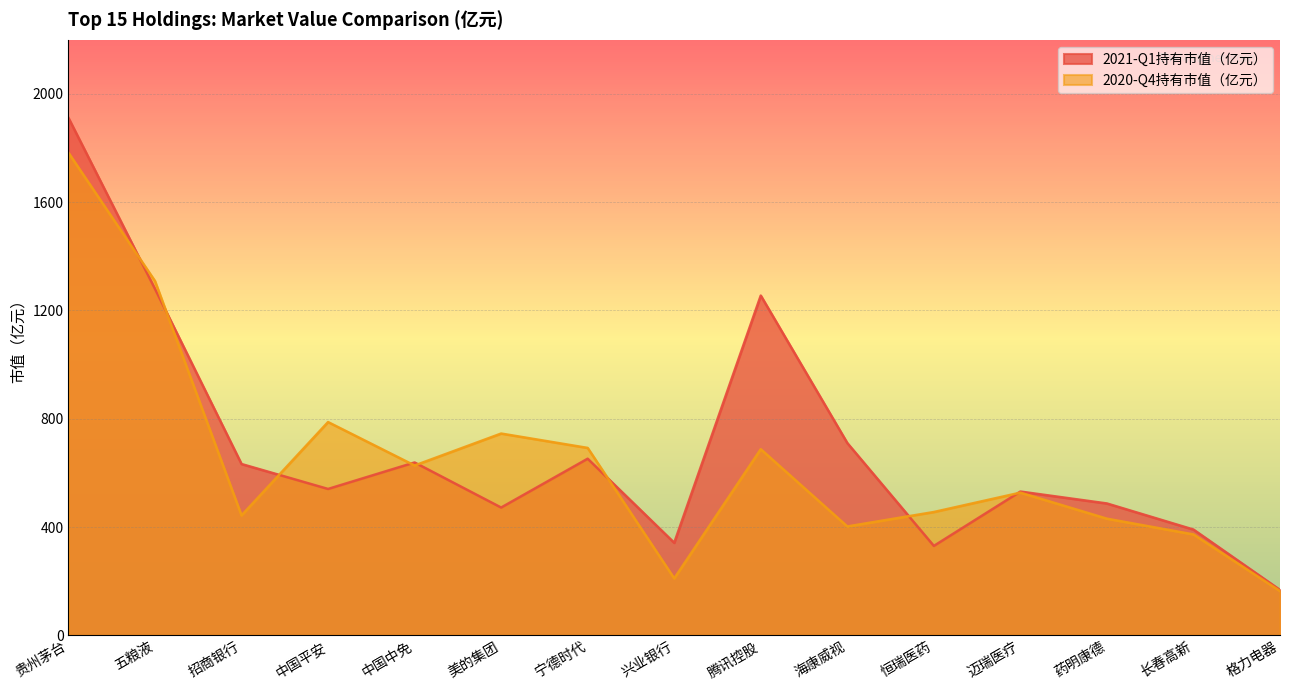

How many intersections are there between 2021-Q1持有市值（亿元） and 2020-Q4持有市值（亿元）?

8